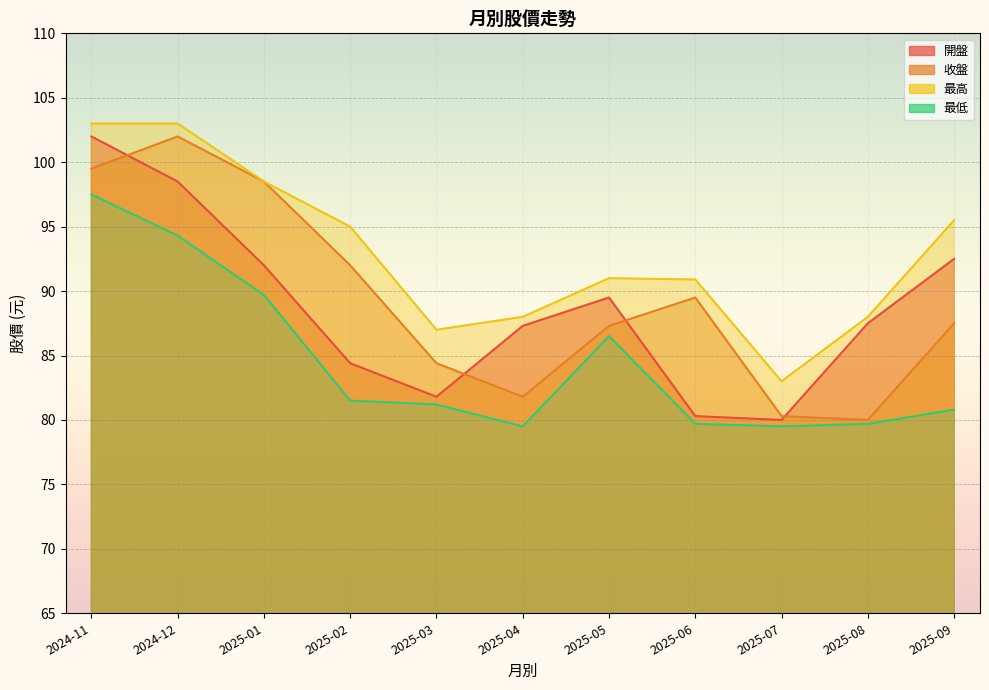

Is it true that 最高 equals 88.0 at 2025-08?

True